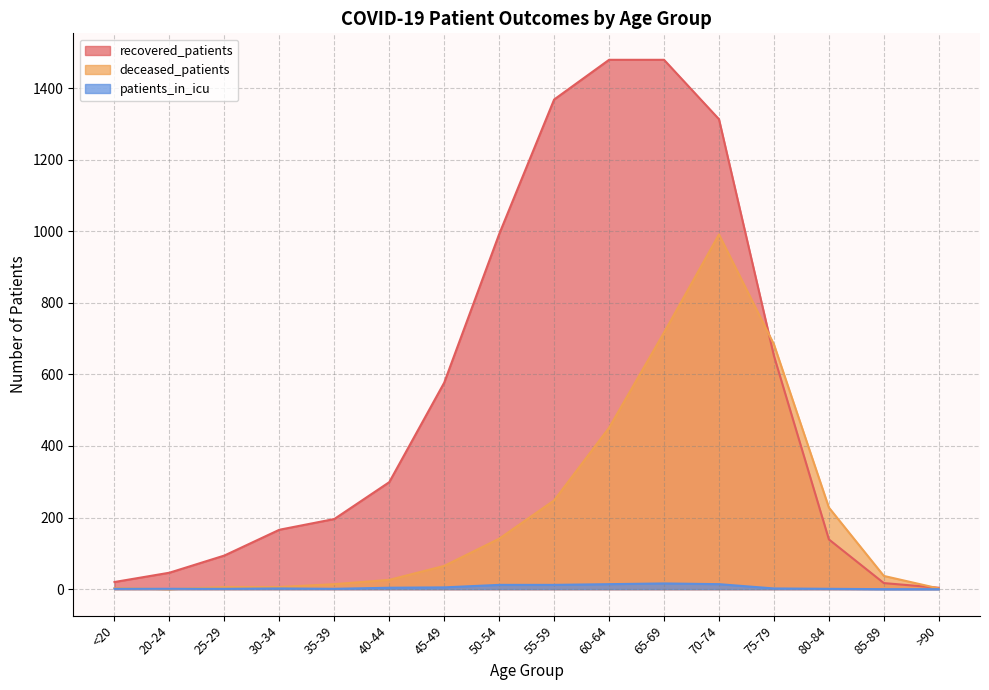

Reading right to left, extract all data points from this chart.

recovered_patients: >90=4	85-89=17	80-84=139	75-79=652	70-74=1313	65-69=1479	60-64=1479	55-59=1368	50-54=992	45-49=577	40-44=299	35-39=196	30-34=166	25-29=94	20-24=46	<20=20
deceased_patients: >90=2	85-89=37	80-84=228	75-79=684	70-74=991	65-69=717	60-64=451	55-59=248	50-54=141	45-49=65	40-44=26	35-39=14	30-34=6	25-29=6	20-24=0	<20=3
patients_in_icu: >90=0	85-89=0	80-84=1	75-79=2	70-74=14	65-69=16	60-64=14	55-59=12	50-54=12	45-49=5	40-44=4	35-39=1	30-34=2	25-29=1	20-24=1	<20=1